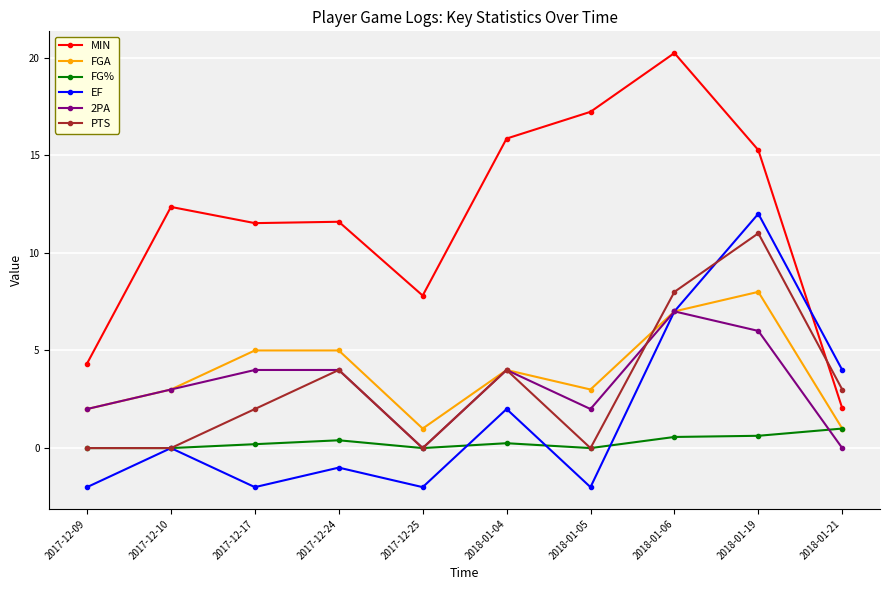

How many distinct data groups are displayed?

6